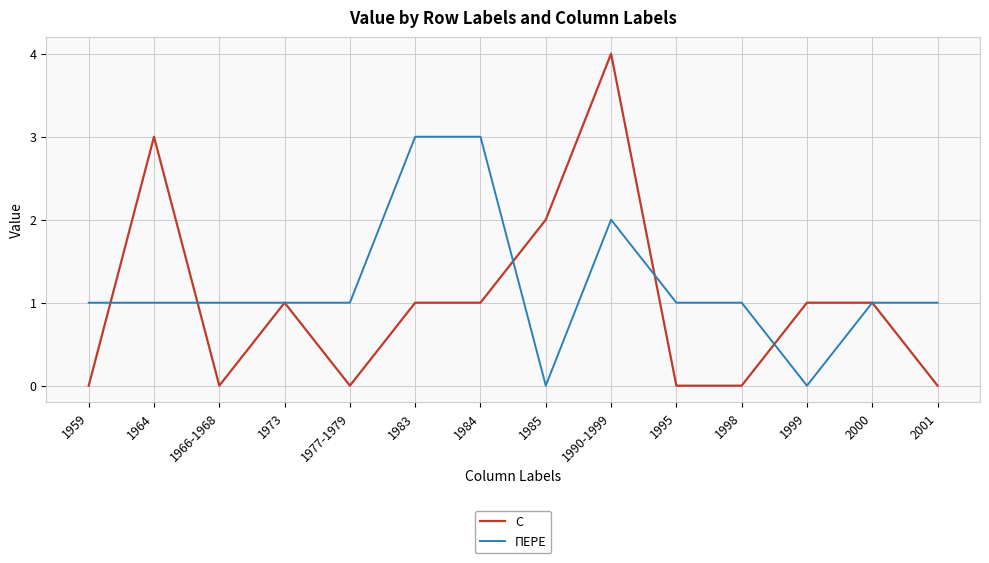

Which category has the highest value across all series?

1990-1999